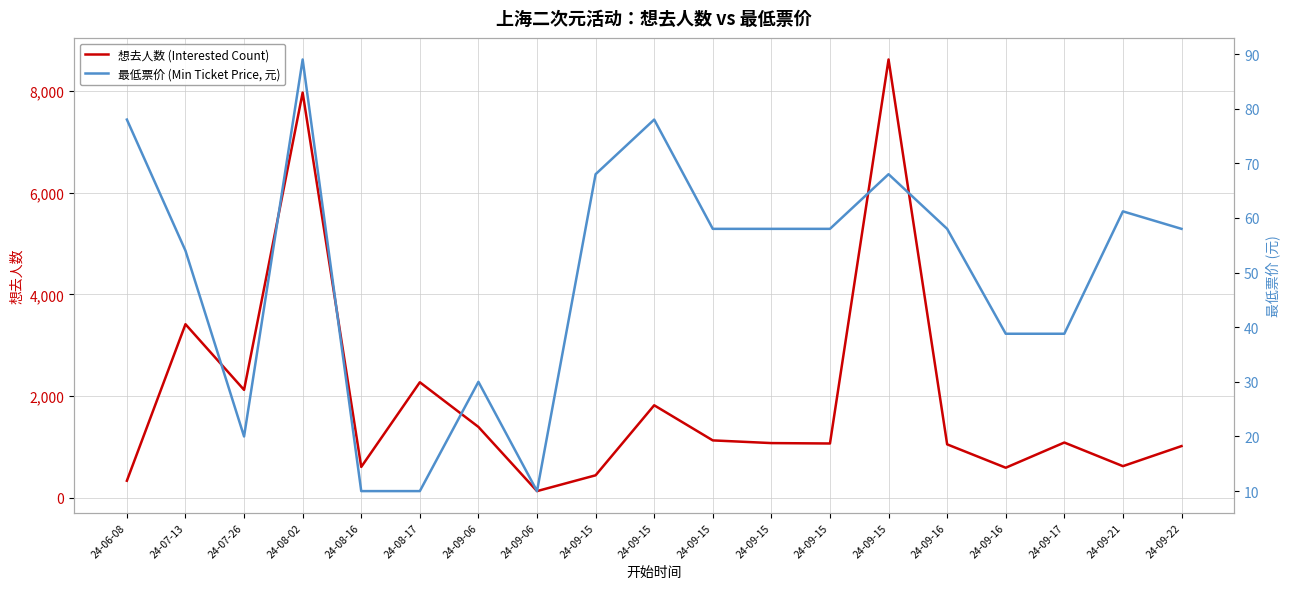

List the labels in order of 想去人数 (Interested Count) value, smallest first.

24-09-06, 24-06-08, 24-09-15, 24-09-16, 24-08-16, 24-09-21, 24-09-22, 24-09-16, 24-09-15, 24-09-15, 24-09-17, 24-09-15, 24-09-06, 24-09-15, 24-07-26, 24-08-17, 24-07-13, 24-08-02, 24-09-15